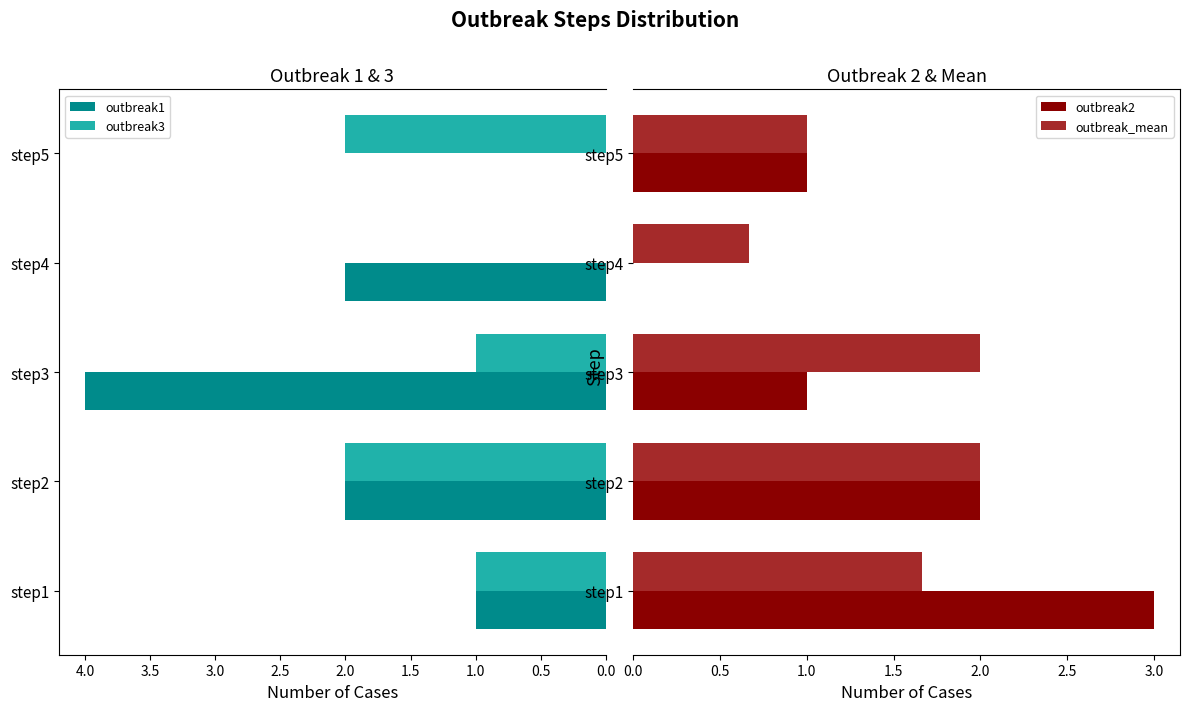

What value does the outbreak2 series have at step2?

2.0